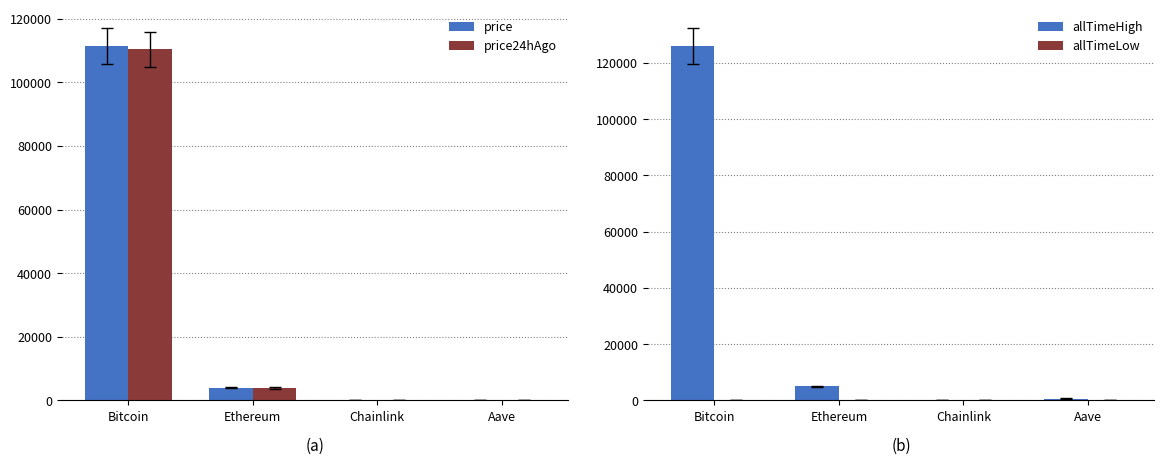

What is the maximum value for price24hAgo?

110400.0